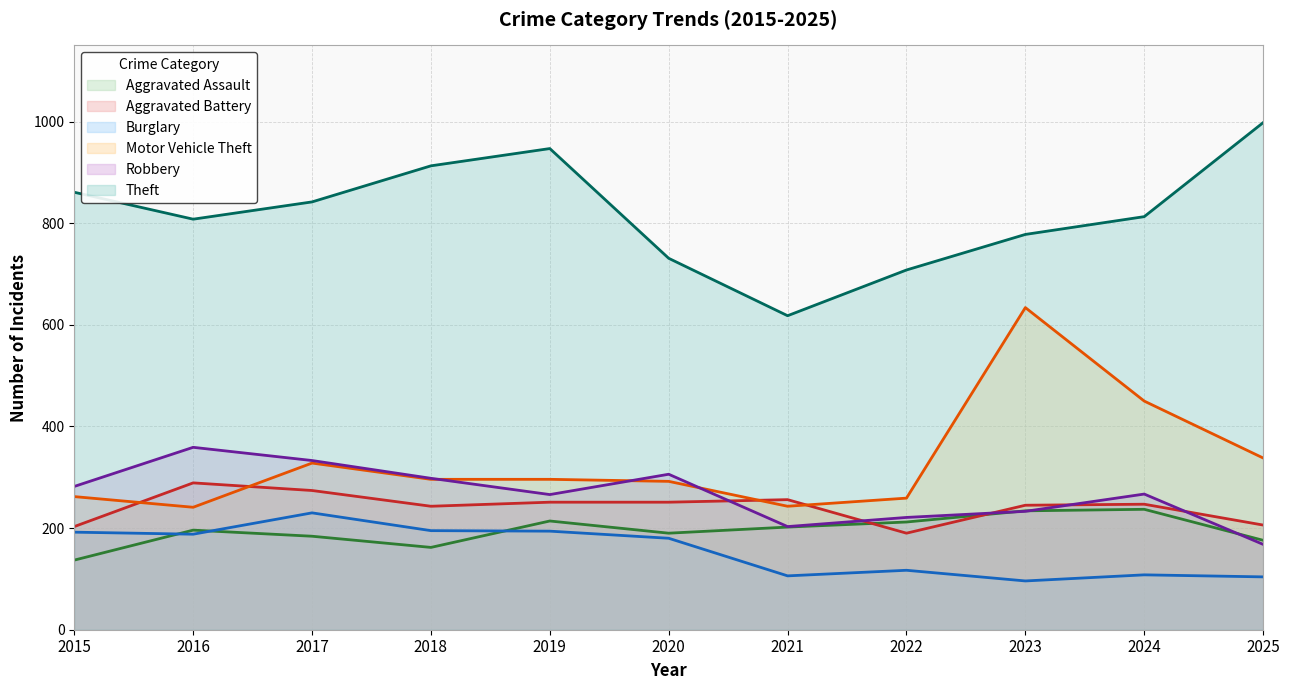

The Theft series shows 223 at 2019. True or false?

False